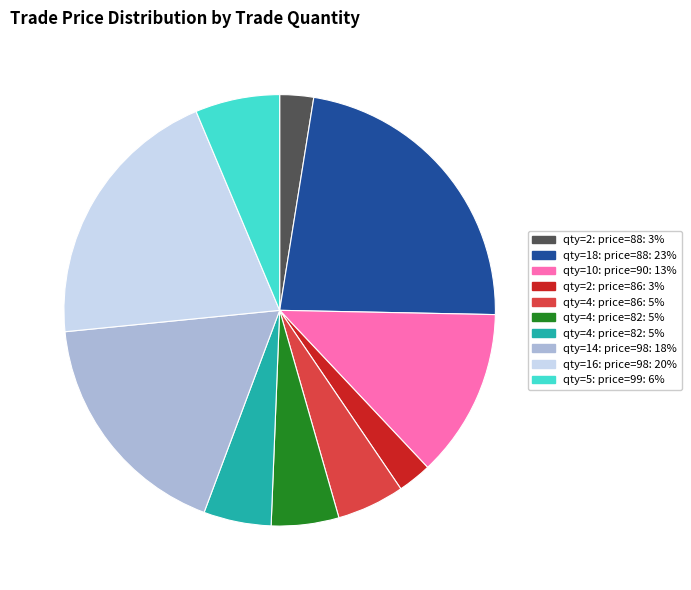

Is there any slice that represents more than half of the pie?

No